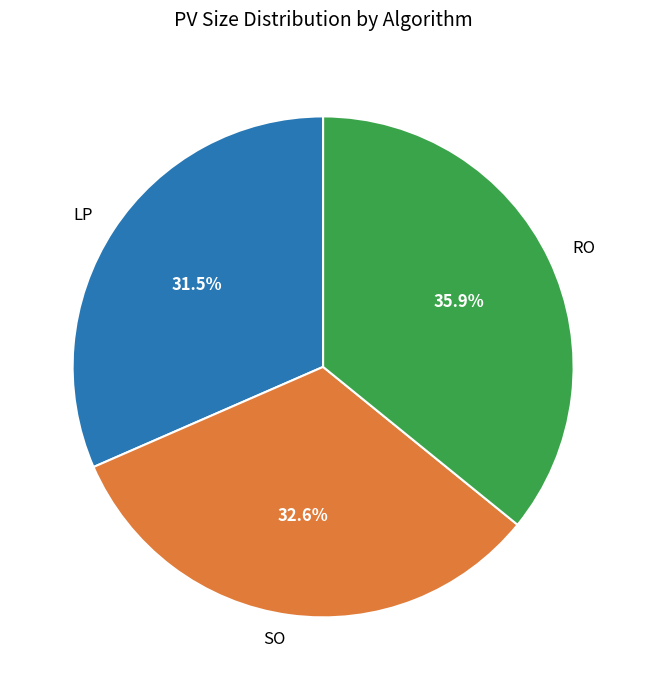

The LP slice represents 46% of the pie. True or false?

False